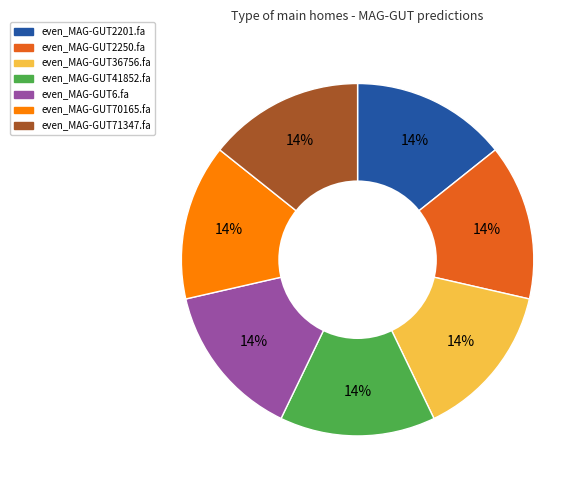

Do even_MAG-GUT41852.fa and even_MAG-GUT36756.fa together represent more than half of the pie?

No